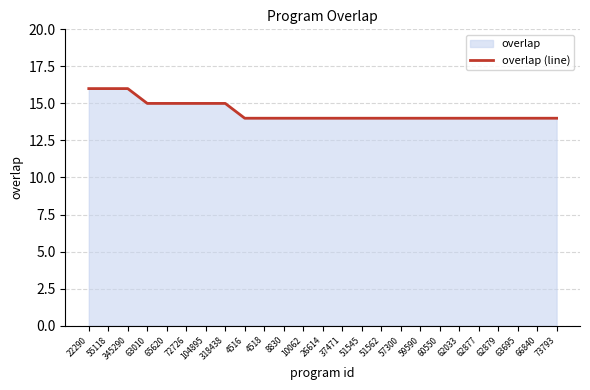

What is the average value?

14